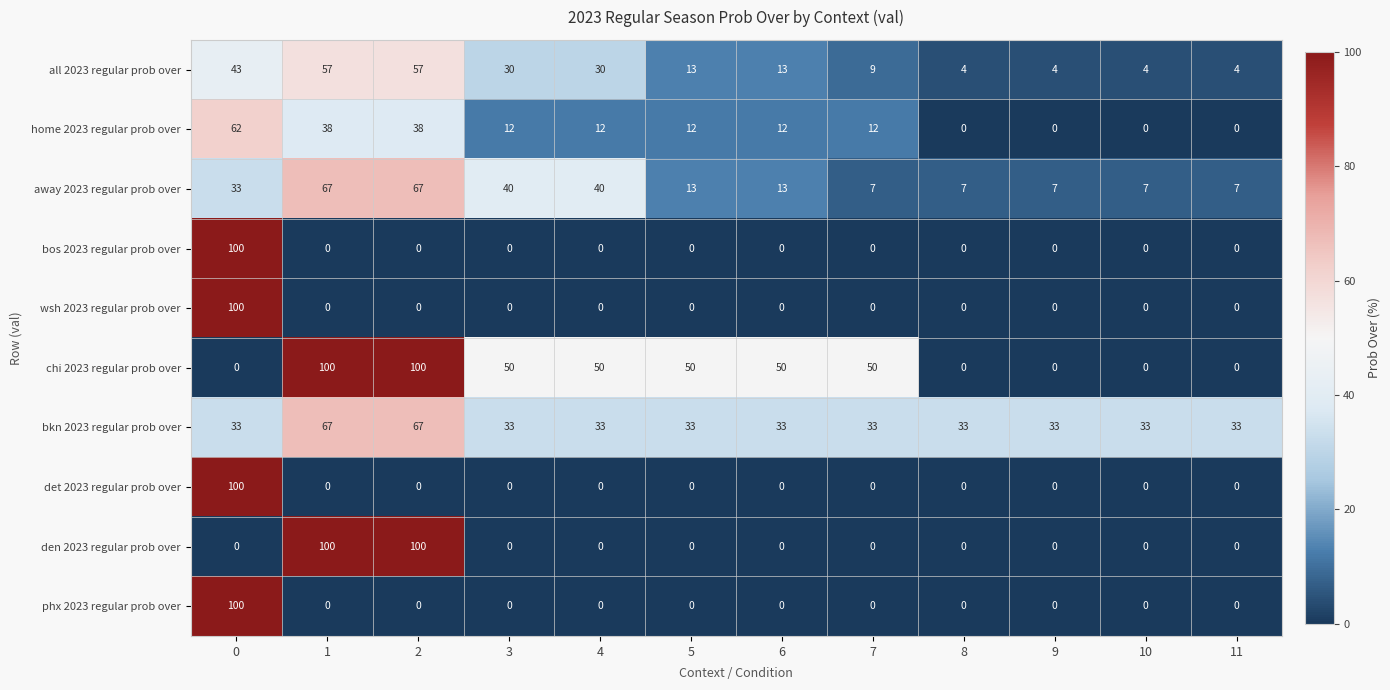

What is the spread (max minus min) of values at 8?

33